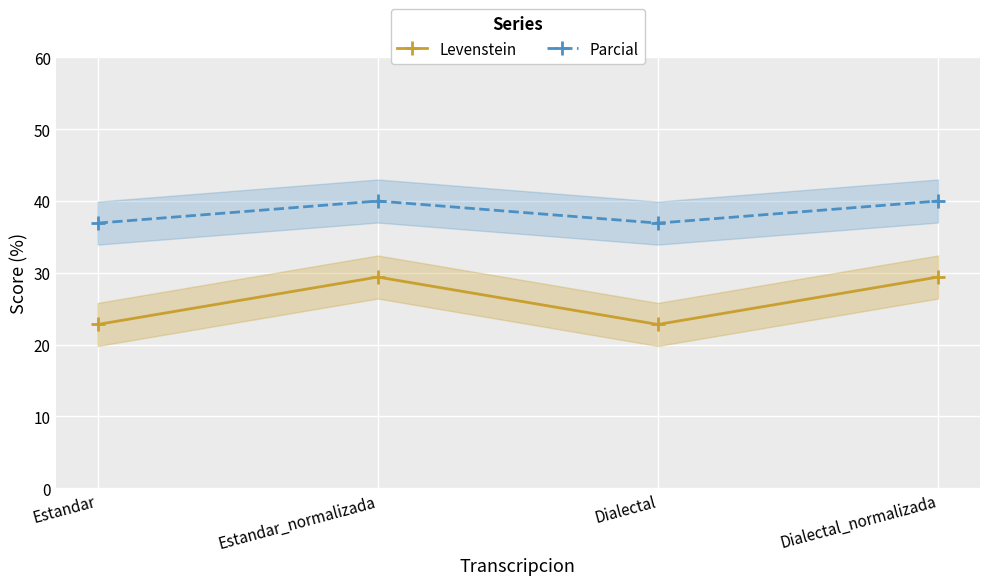

Rank the series by their average value, from lowest to highest.

Levenstein, Parcial